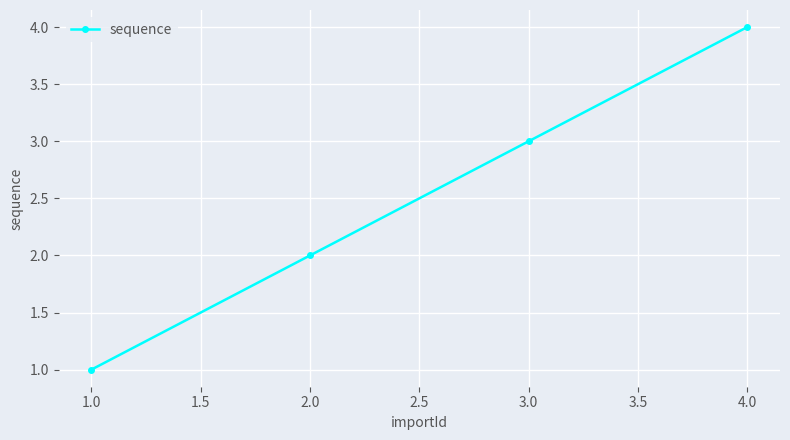

Does the chart display data point markers on the line(s)?

Yes